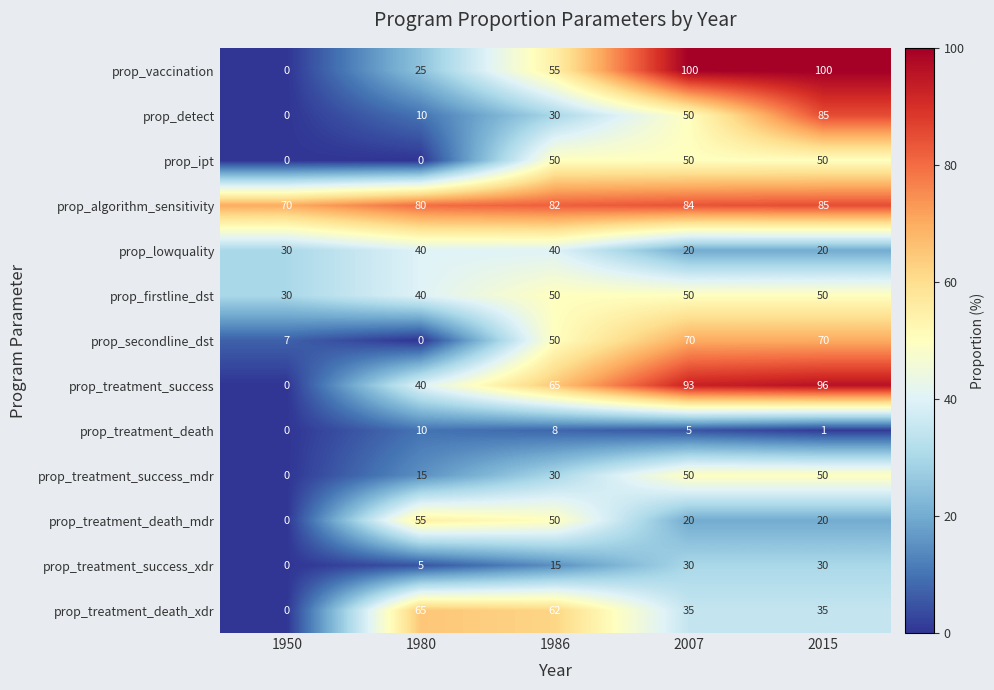

What is the average value of the prop_lowquality series?

30